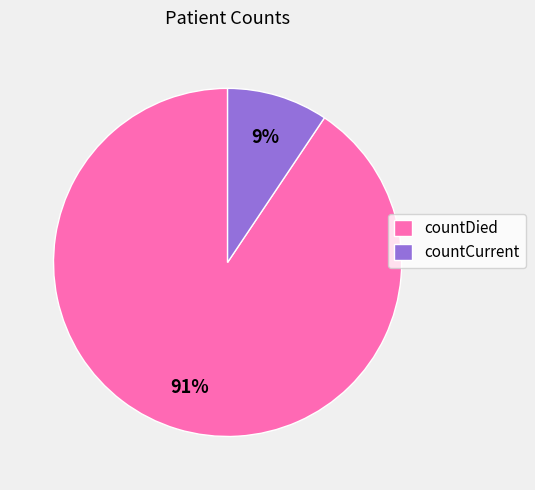

Do countCurrent and countDied together represent more than half of the pie?

Yes